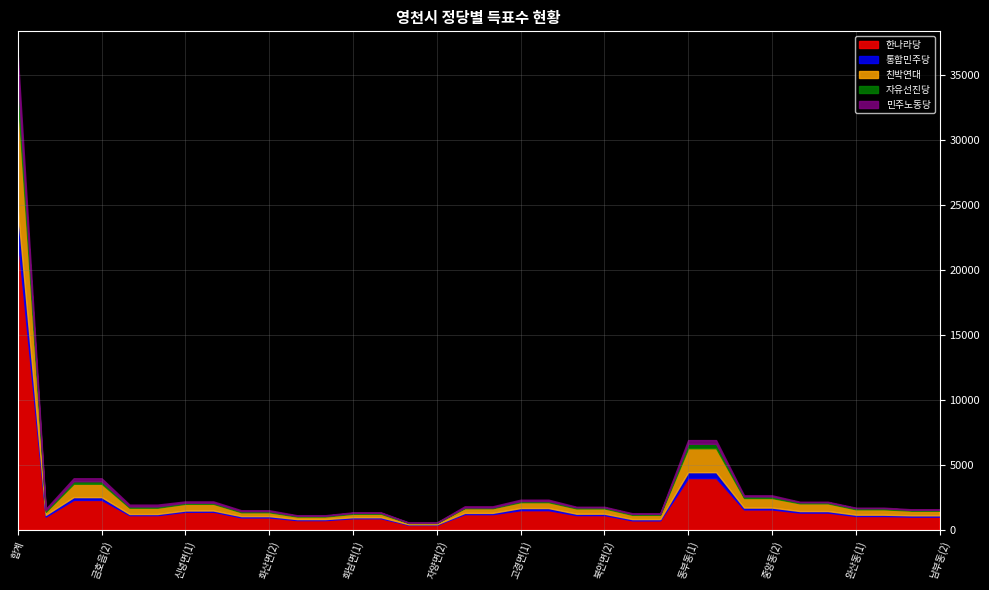

At which category is the sum across all series the highest?

합계